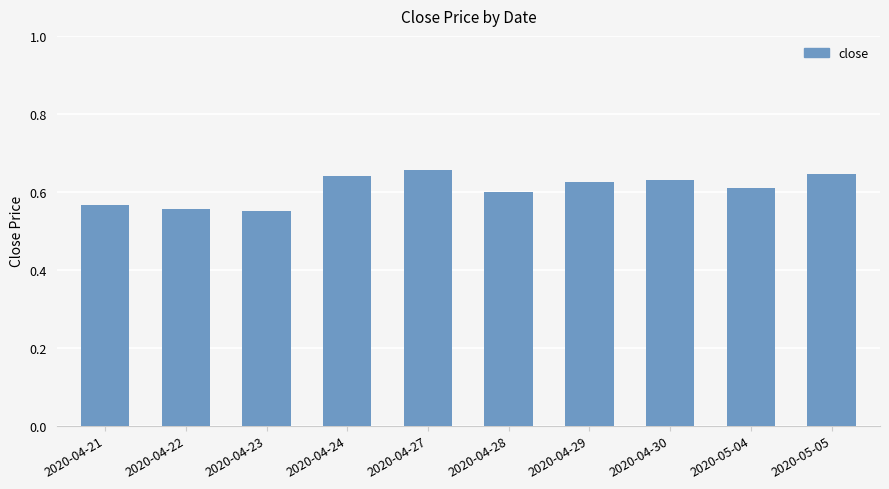

Count the values in the range 0 to 1.

10